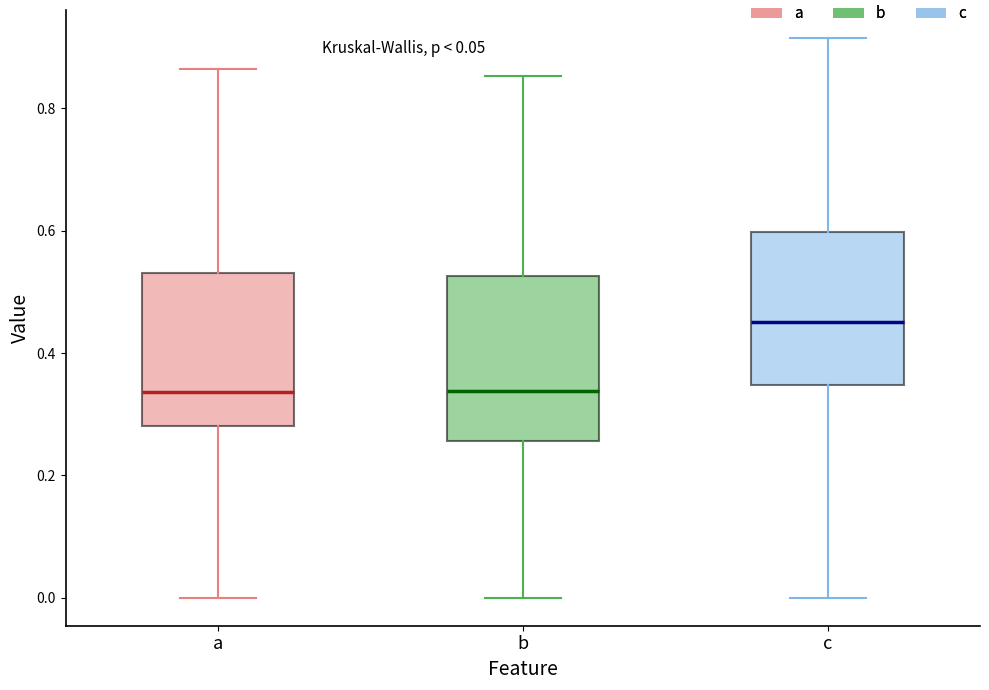

Reading left to right, read every box against the y-axis: the position of its median line, the range the box covers, and the ends of its whiskers. The values are not printed on the chart, so give them approximately, as read against the axis.

a: median 0.34, box 0.28 to 0.54, whiskers 0.00 to 0.86
b: median 0.34, box 0.26 to 0.52, whiskers 0.00 to 0.86
c: median 0.46, box 0.34 to 0.60, whiskers 0.00 to 0.92